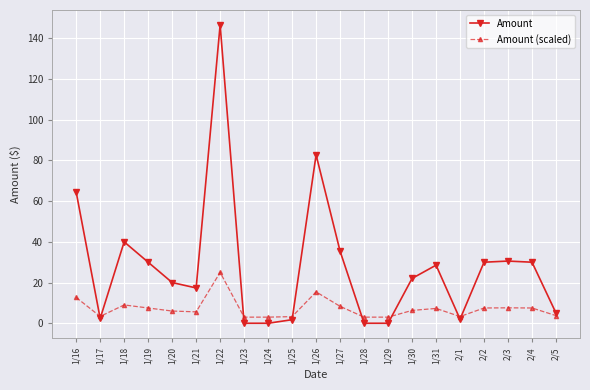

Which series has the largest total across all categories?

Amount